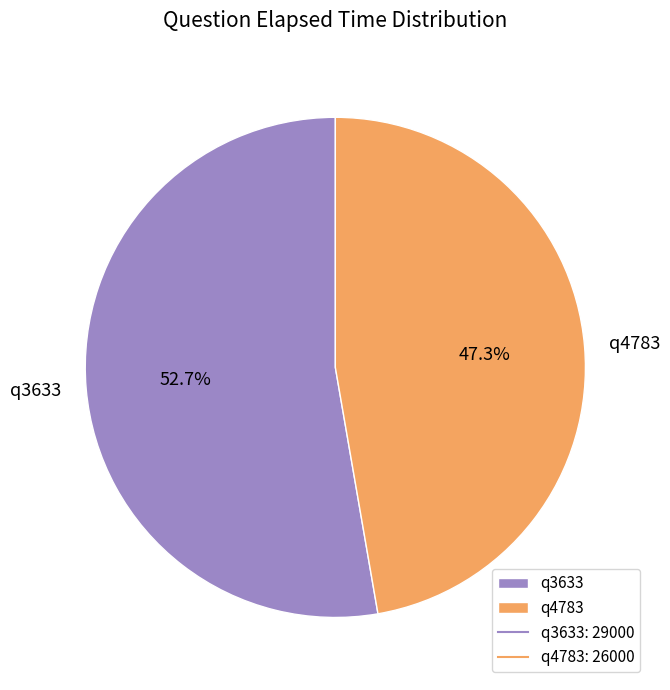

How much of the chart is everything except q4783?

52.7%